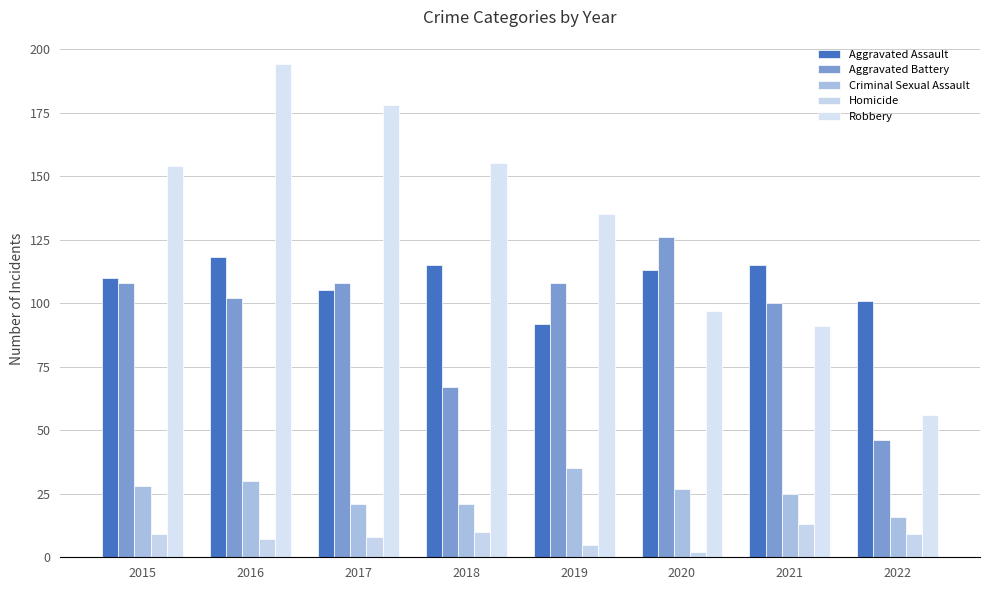

How many groups of bars are there?

8